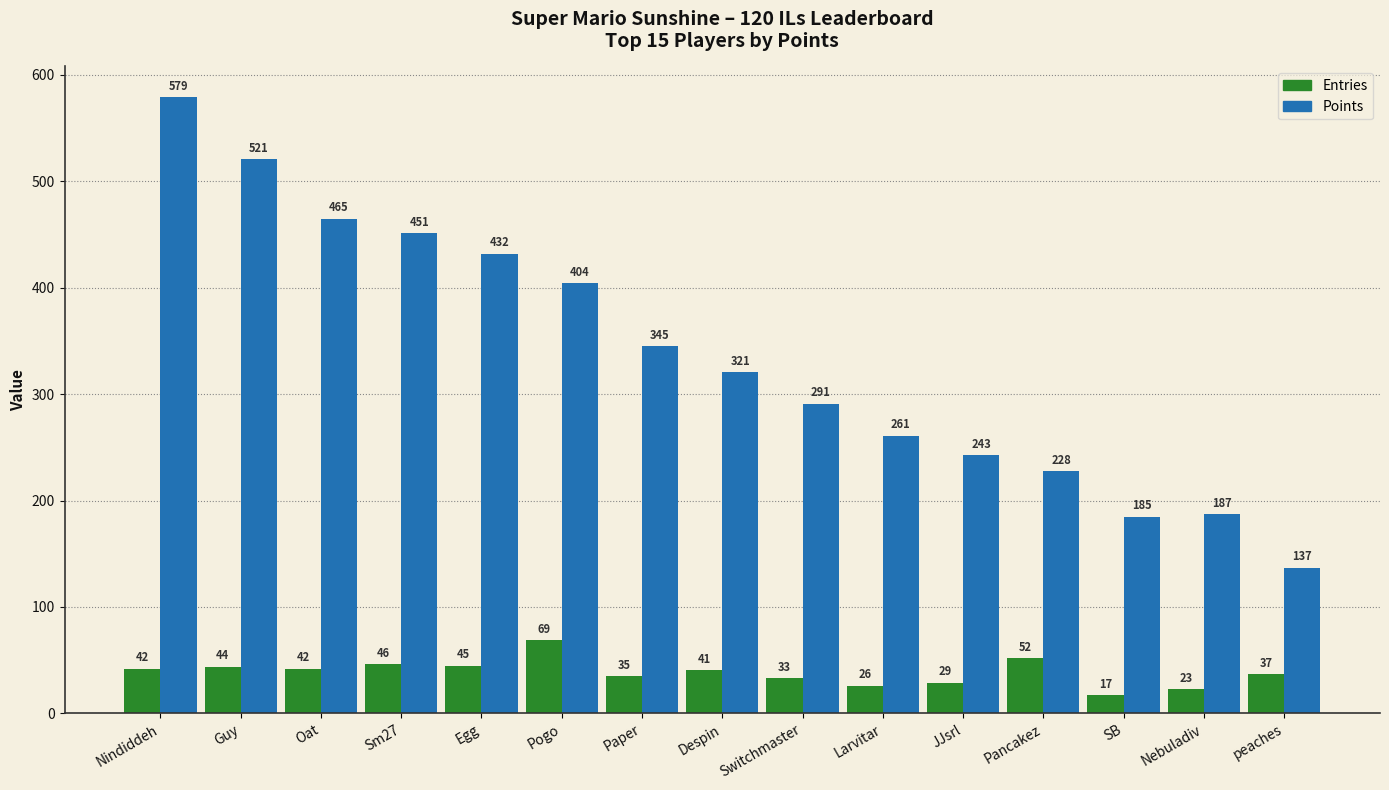

What is the sum of the Points values at JJsrl and Pancakez?

471